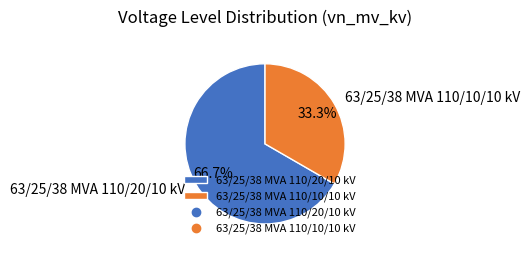

Which has a higher value, 63/25/38 MVA 110/20/10 kV or 63/25/38 MVA 110/10/10 kV?

63/25/38 MVA 110/20/10 kV